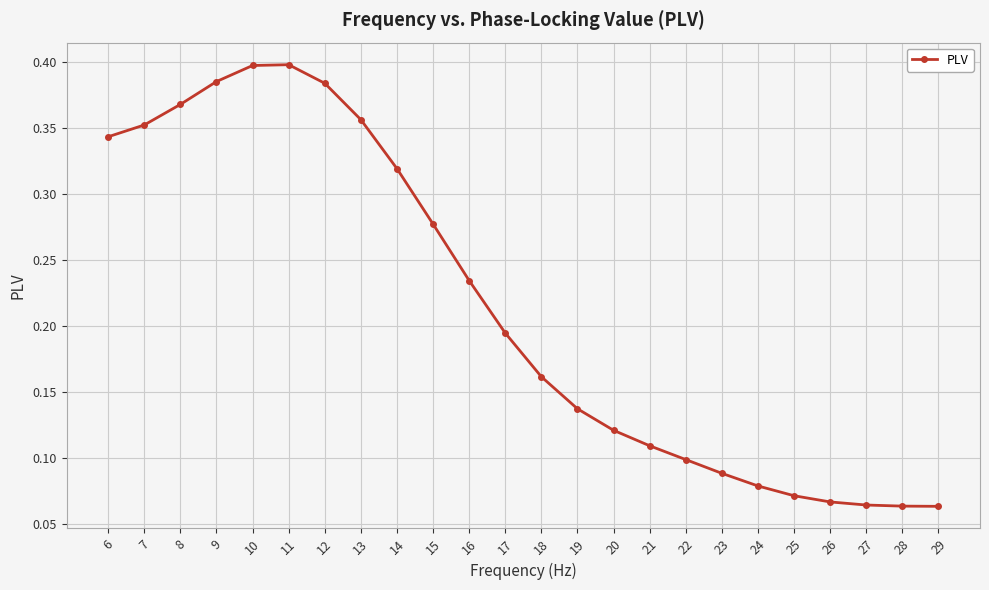

How many values are between 0 and 1?

24